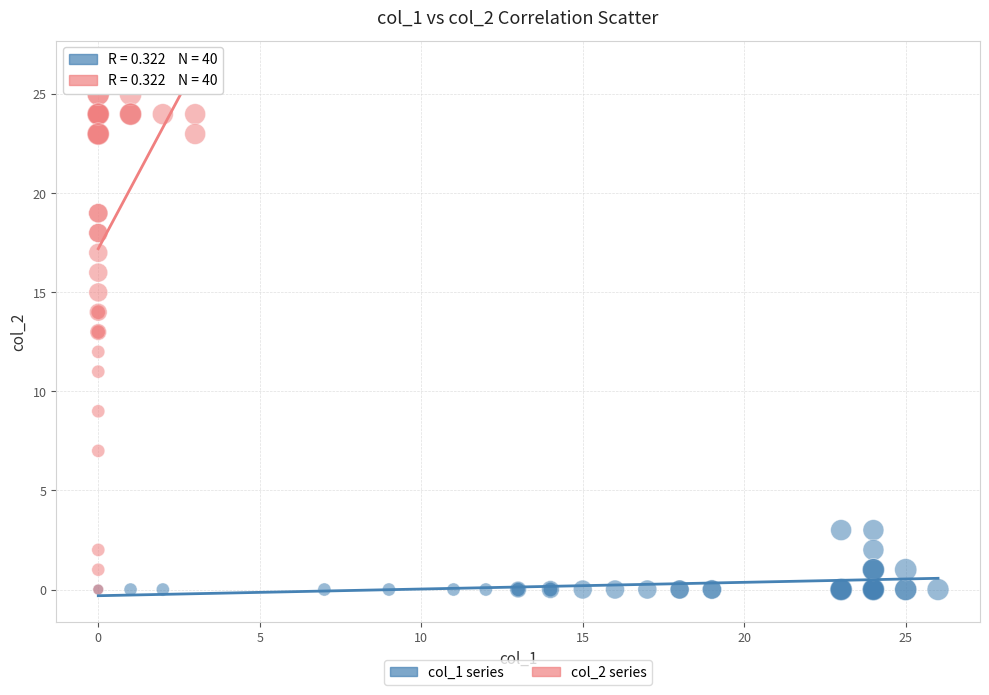

Which series has the largest Y range (max minus min)?

col_2 series